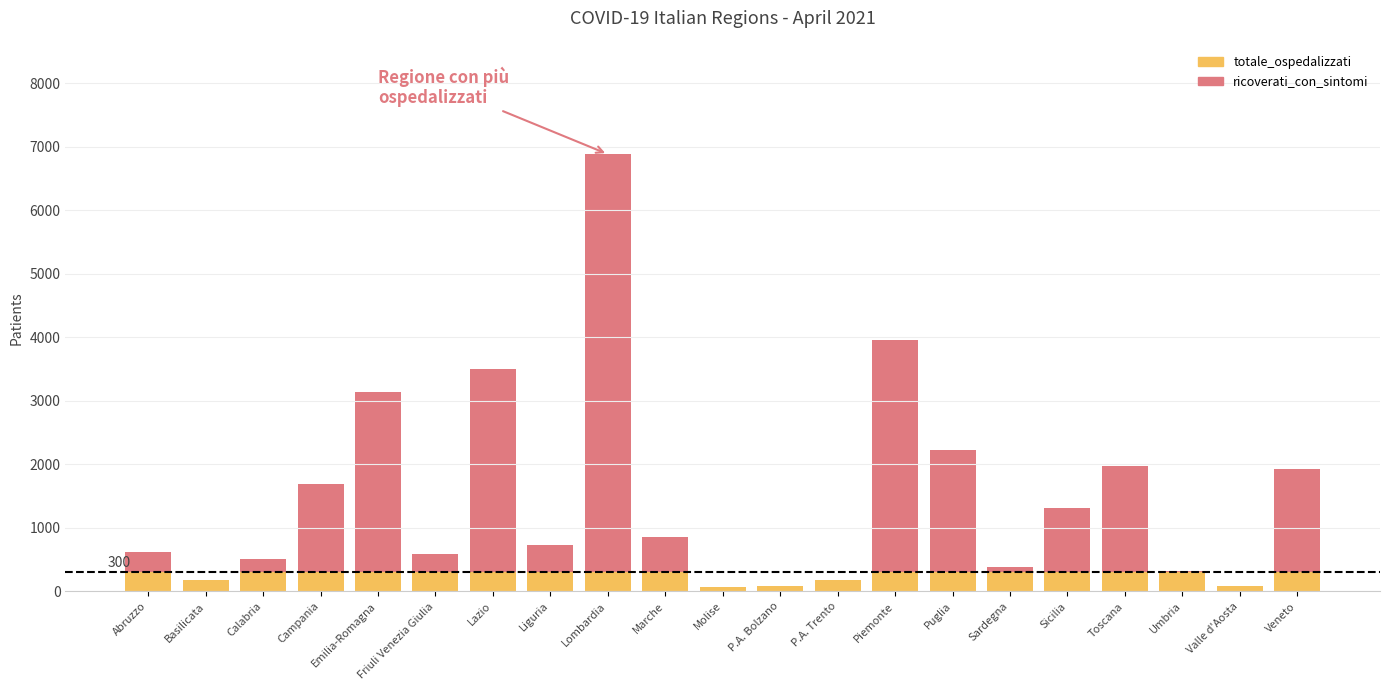

What position from the left is Valle d'Aosta?

20